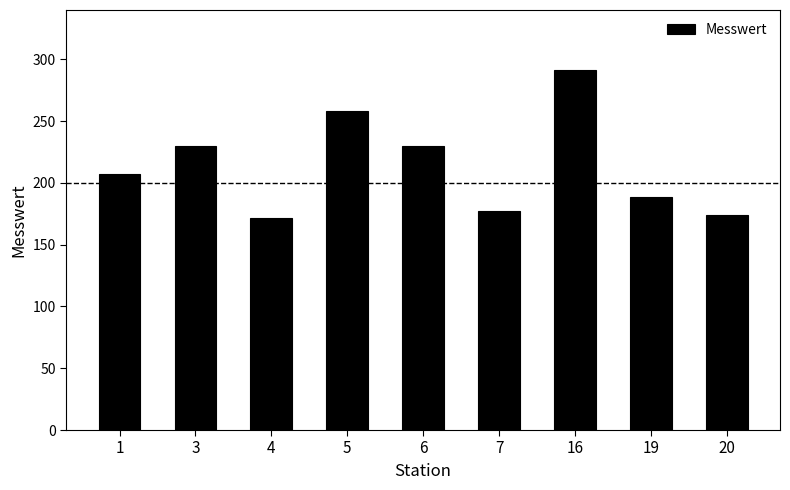

How many bars are there in total?

9